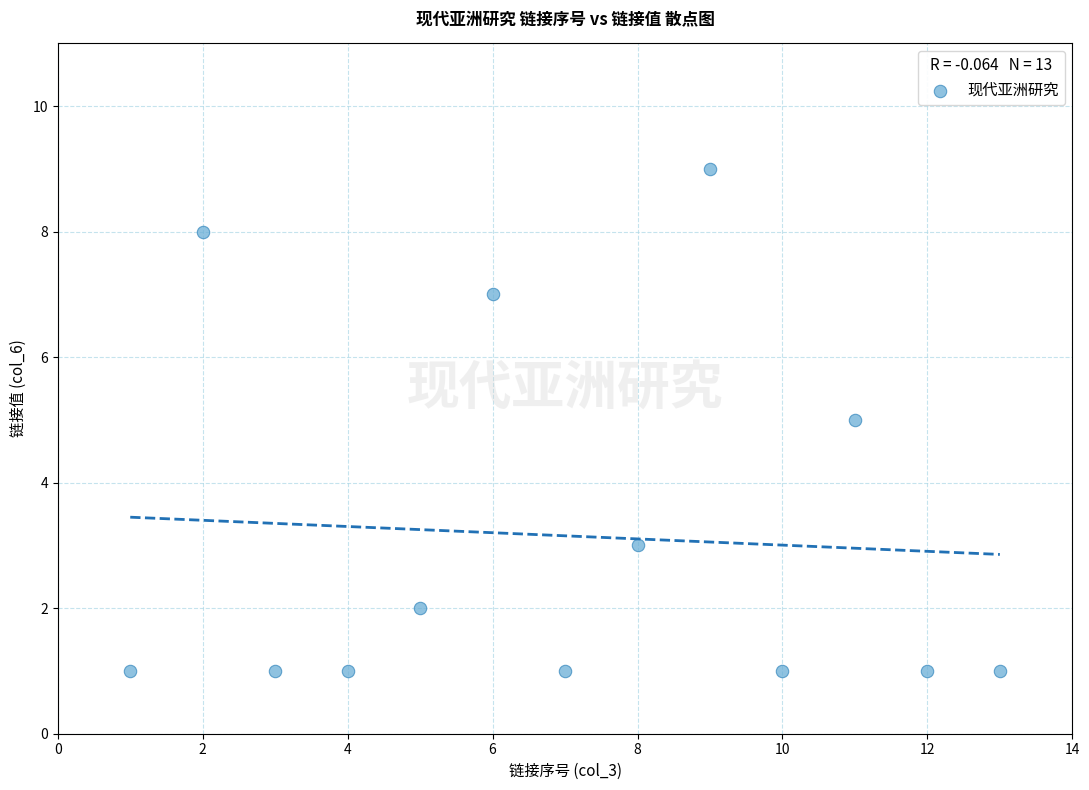

What is the range of X values (max minus min)?

12